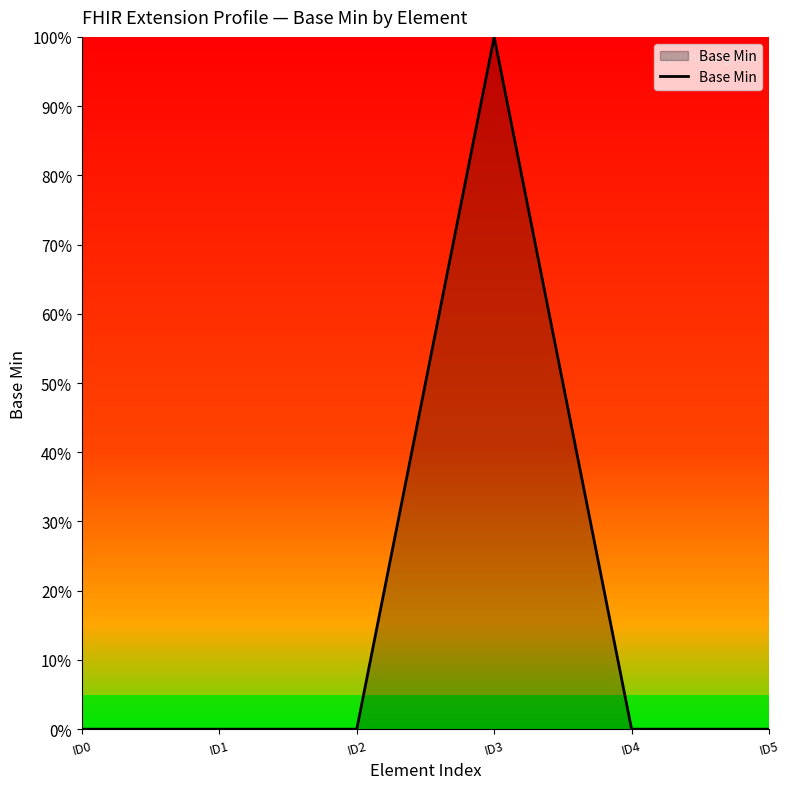

Does the chart have visible grid lines?

No